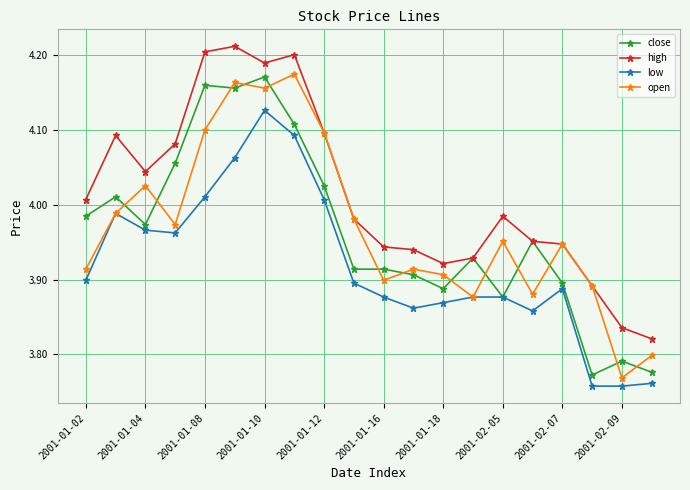

True or false: open has more than 2 interior local peaks.

True